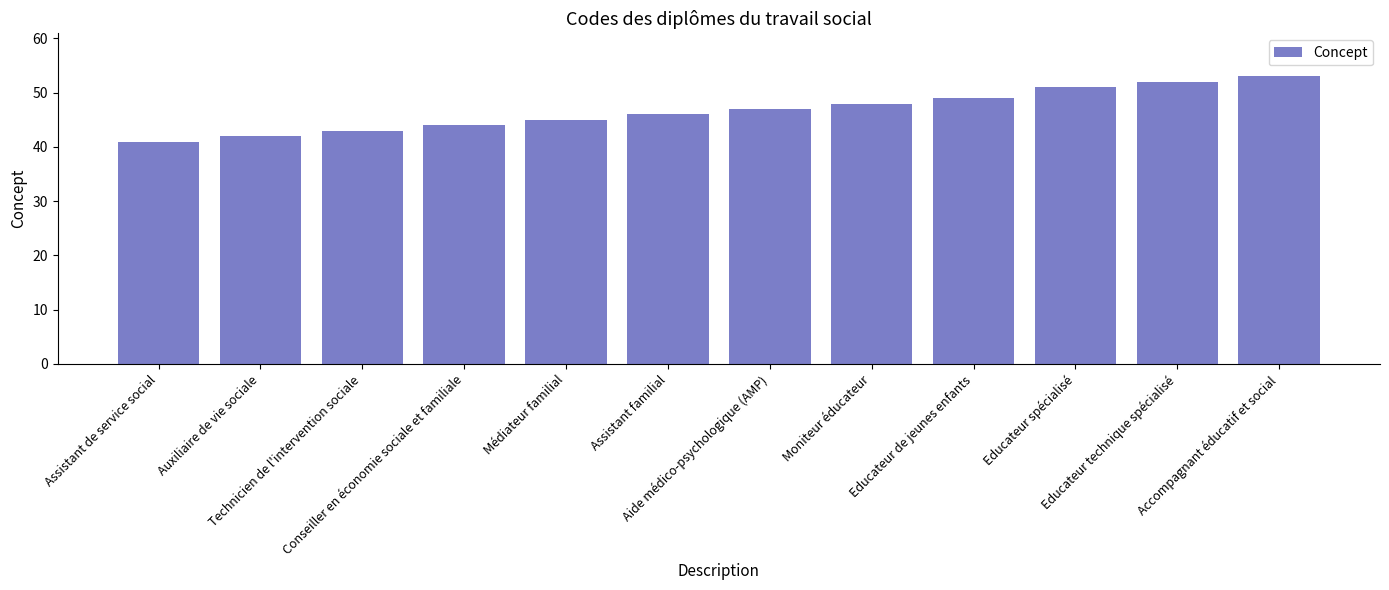

Are the bars horizontal?

No